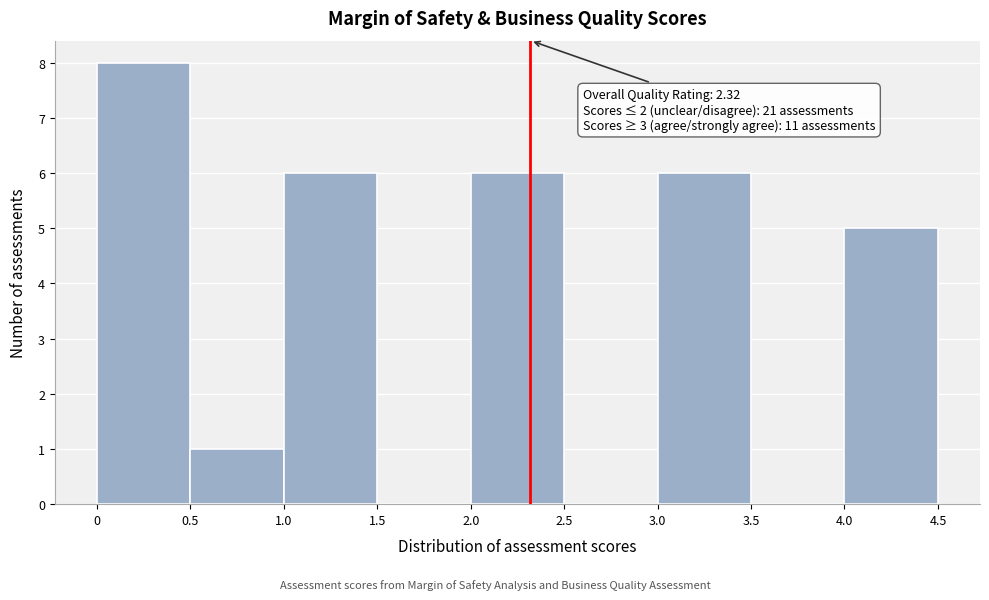

Which range on the x-axis has the tallest bar?

0 to 0.5